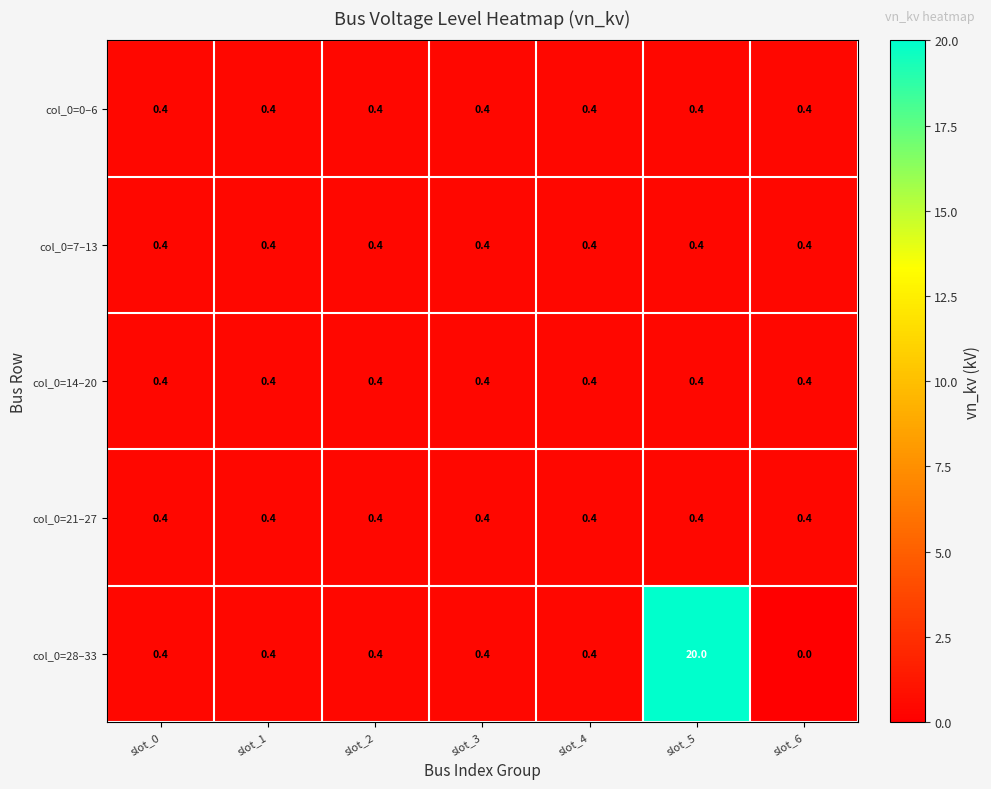

What is the lowest value of the col_0=0–6 series?

0.4